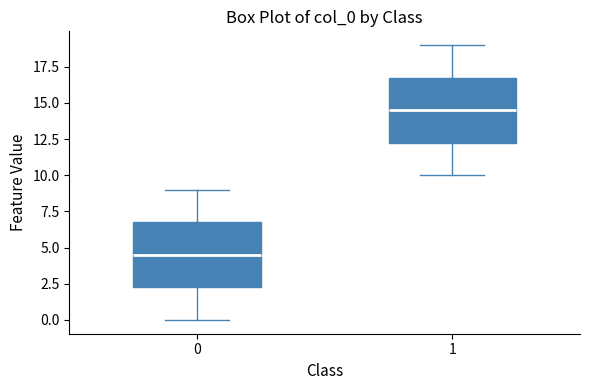

Reading left to right, transcribe this box plot: for each box, give where its median line is, the range the box spans, and where its two whiskers end, as read against the y-axis. The values are not printed on the chart, so give them approximately, as read against the axis.

0: median 4.5, box 2.5 to 7.0, whiskers 0.0 to 9.0
1: median 14.5, box 12.5 to 17.0, whiskers 10.0 to 19.0